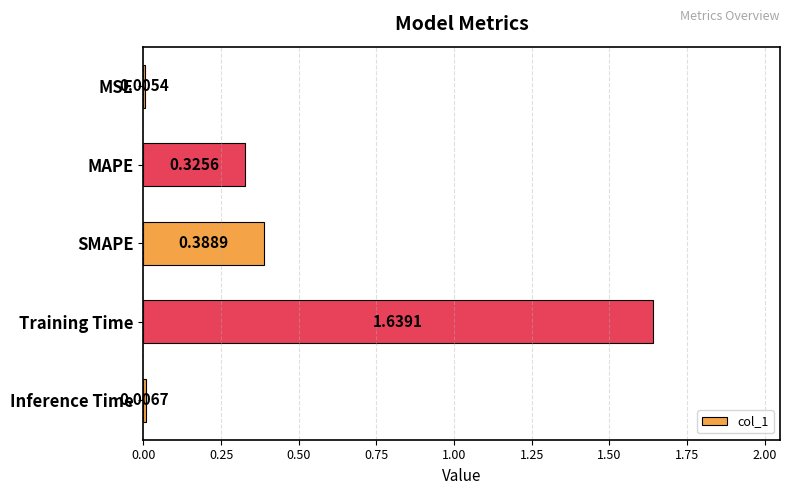

Does the chart contain stacked bars?

No